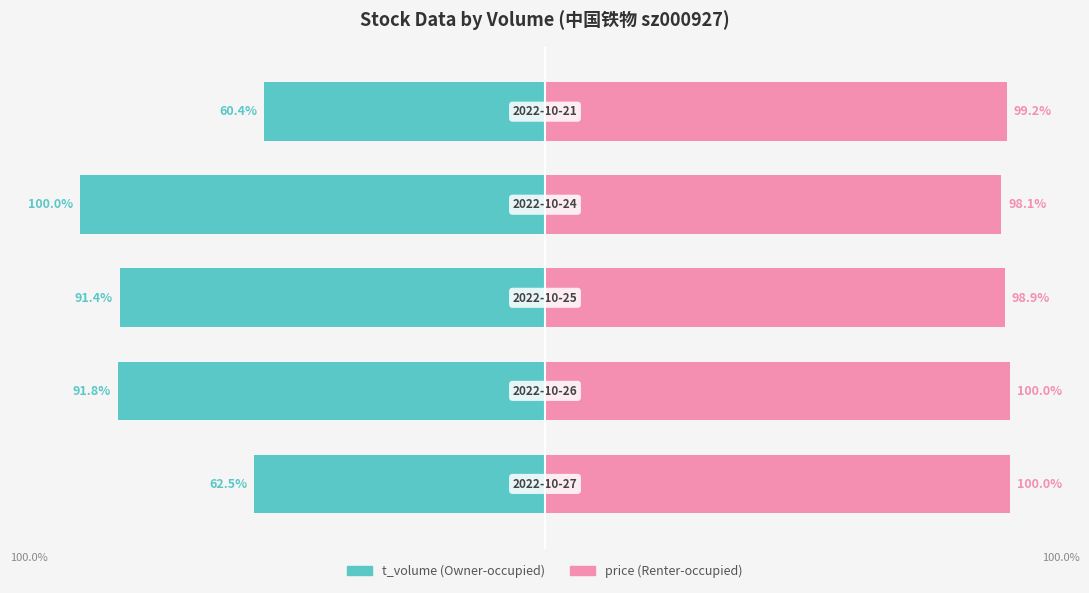

What is the maximum value for price?

100.0